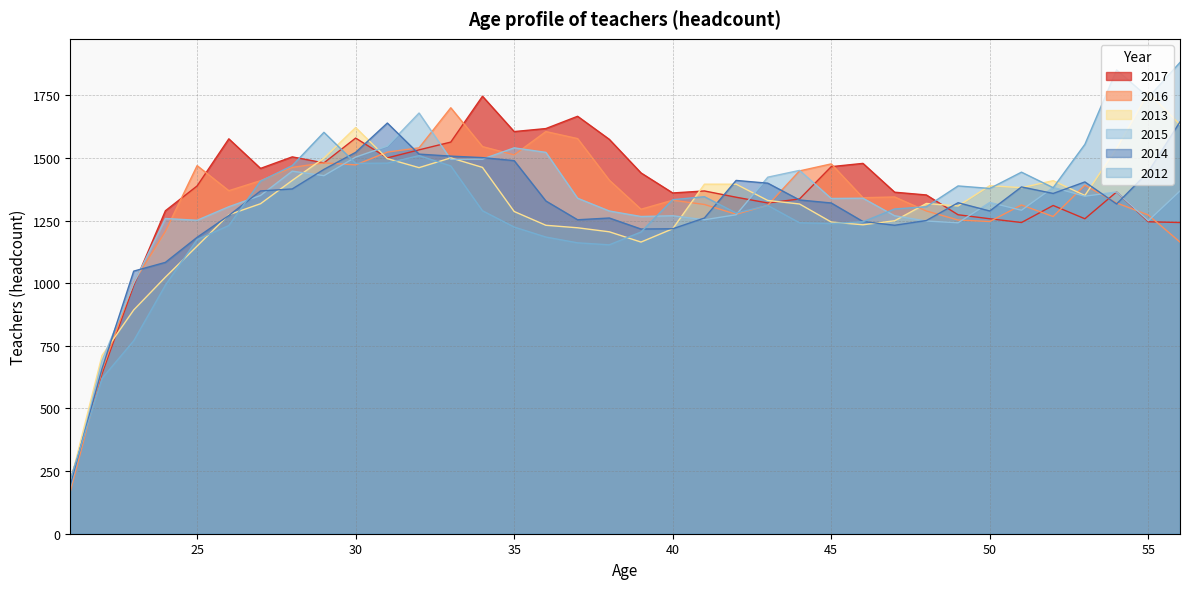

What are all the series names shown in the legend?

2017, 2016, 2013, 2015, 2014, 2012